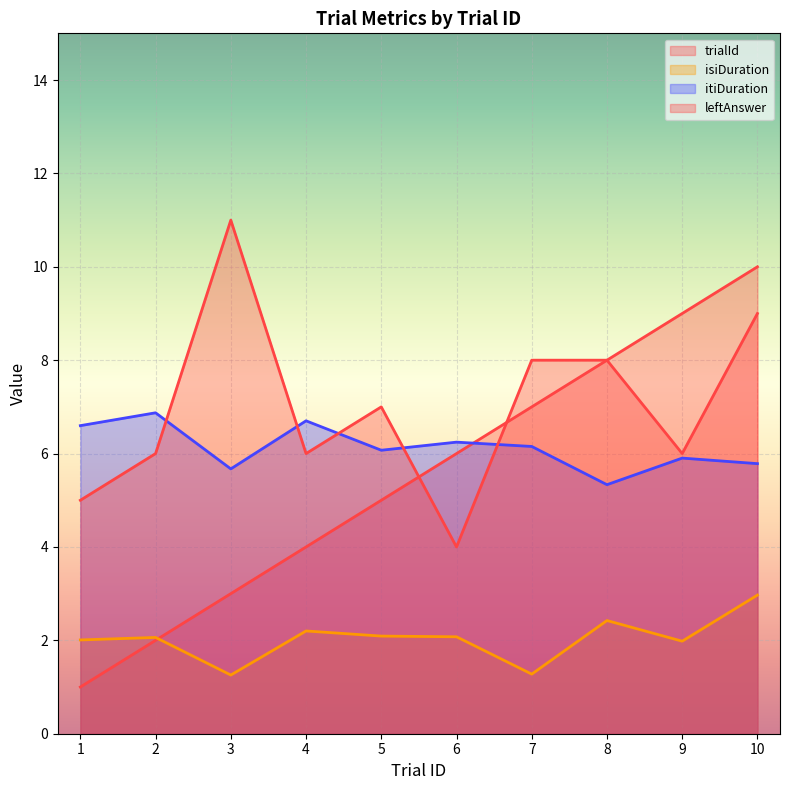

Rank the series at 5 from lowest to highest value.

isiDuration, trialId, itiDuration, leftAnswer